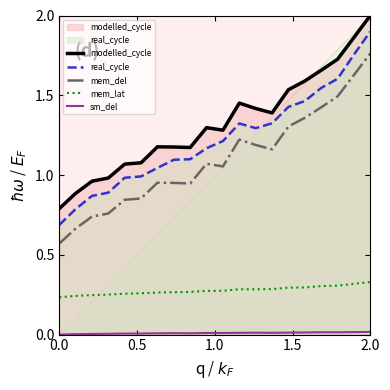

At how many categories does at least one series exceed 0?

20